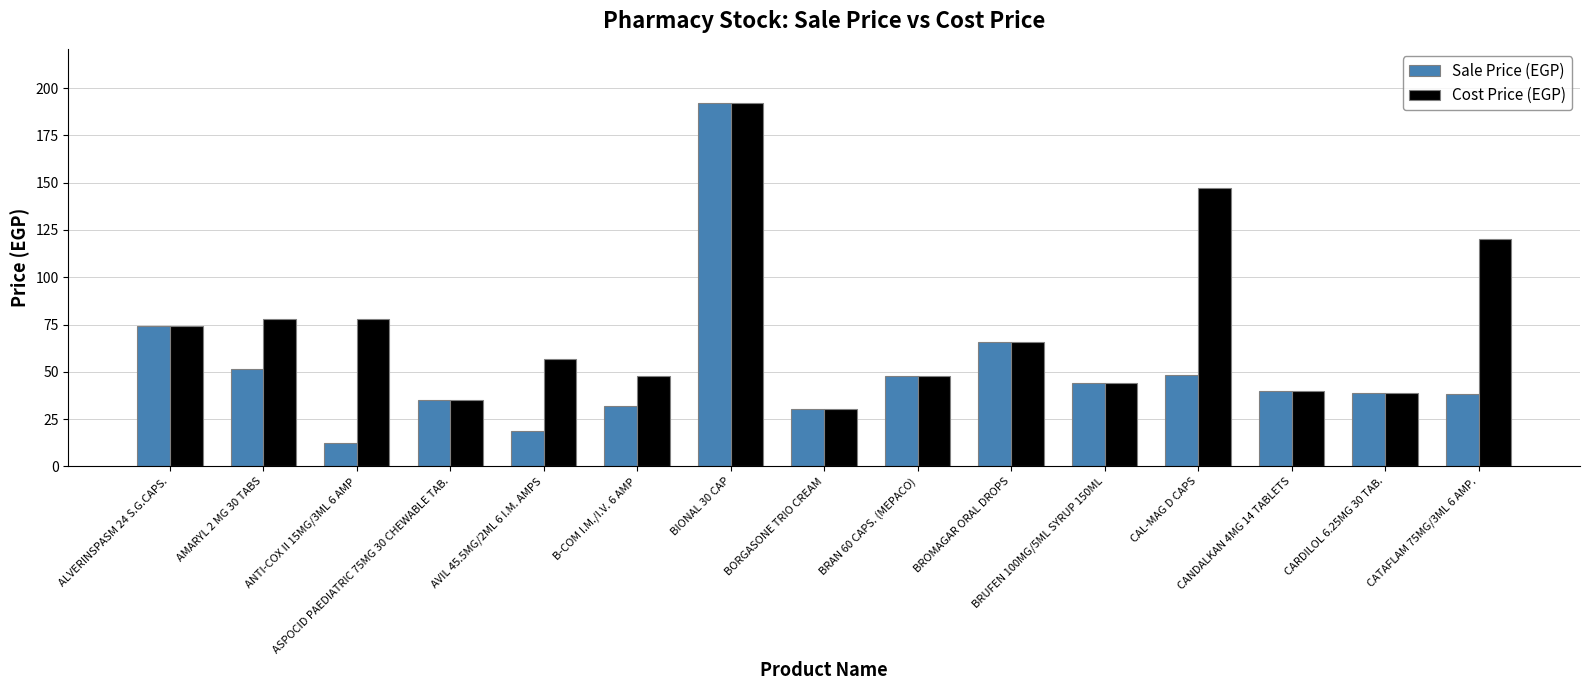

Which series changed the most between B-COM I.M./I.V. 6 AMP and BROMAGAR ORAL DROPS?

Sale Price (EGP)